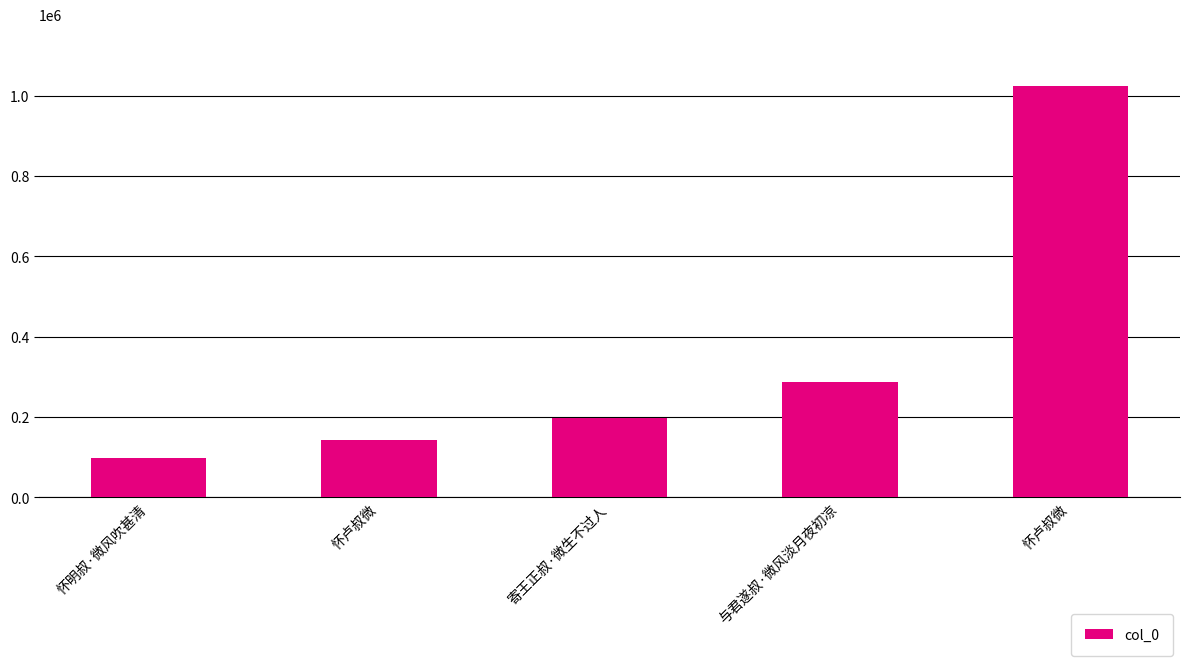

Which label corresponds to the largest value in the chart?

怀卢叔微